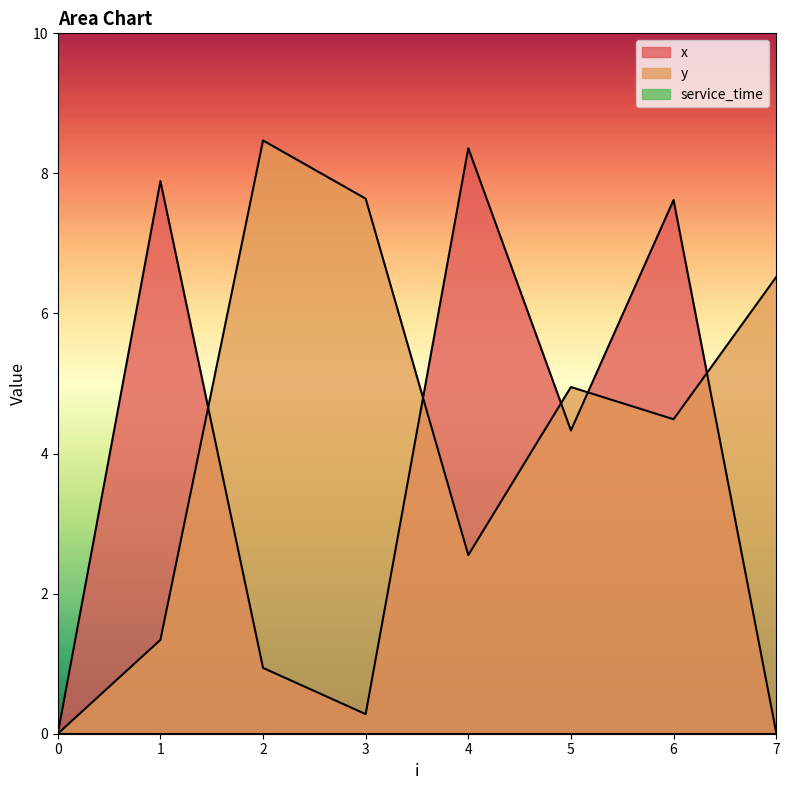

Is it true that x equals 5.1 at 0?

False